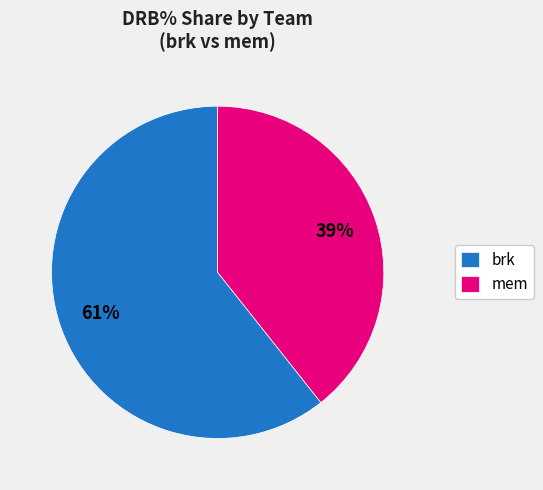

Count the number of slices in the pie.

2